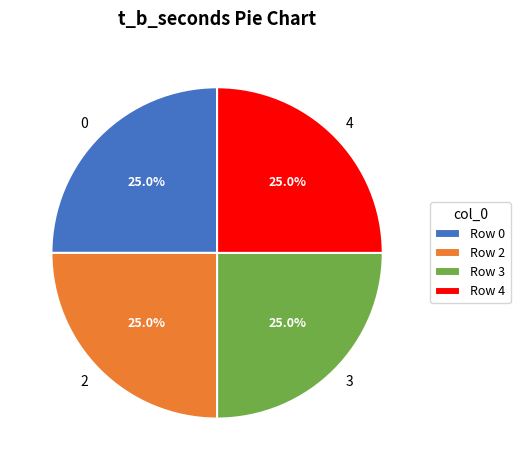

Is it true that 0 is 99% of the pie?

False